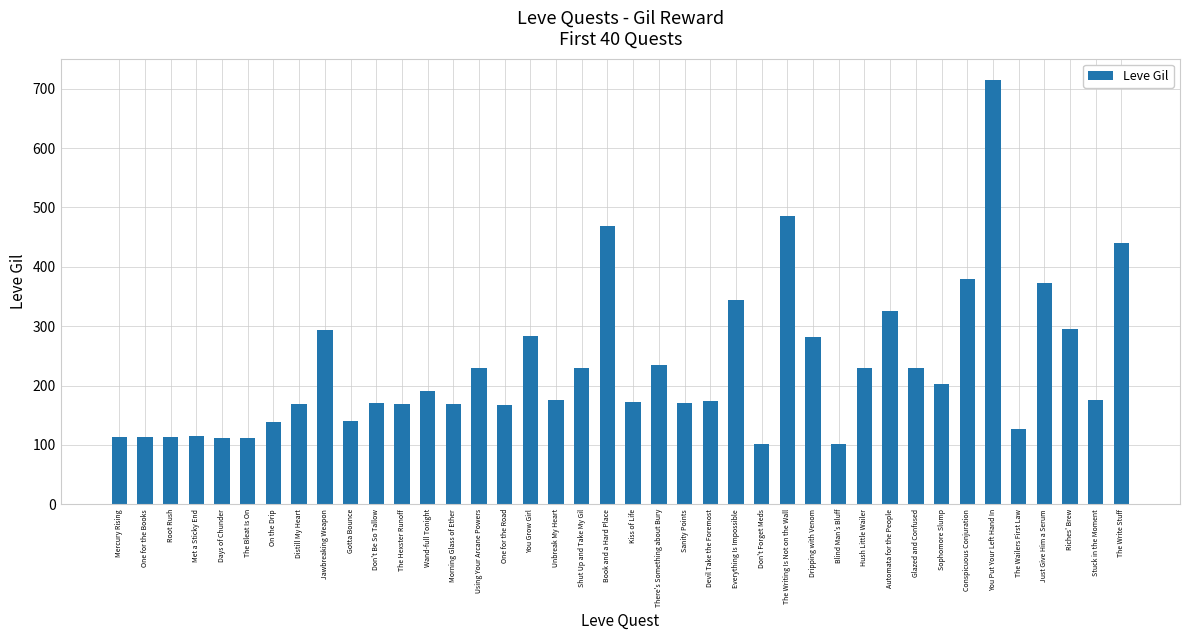

Which category has the highest value across all series?

You Put Your Left Hand In